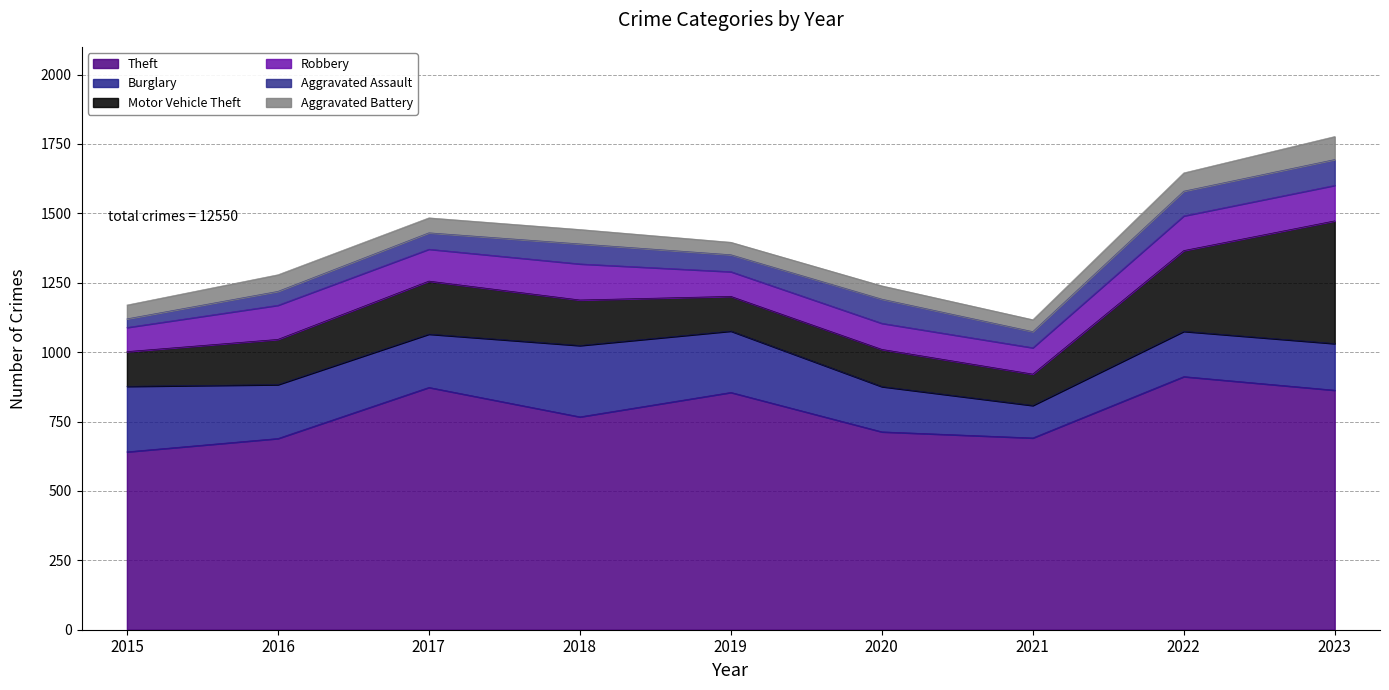

How many values in the Theft series exceed 767?

4